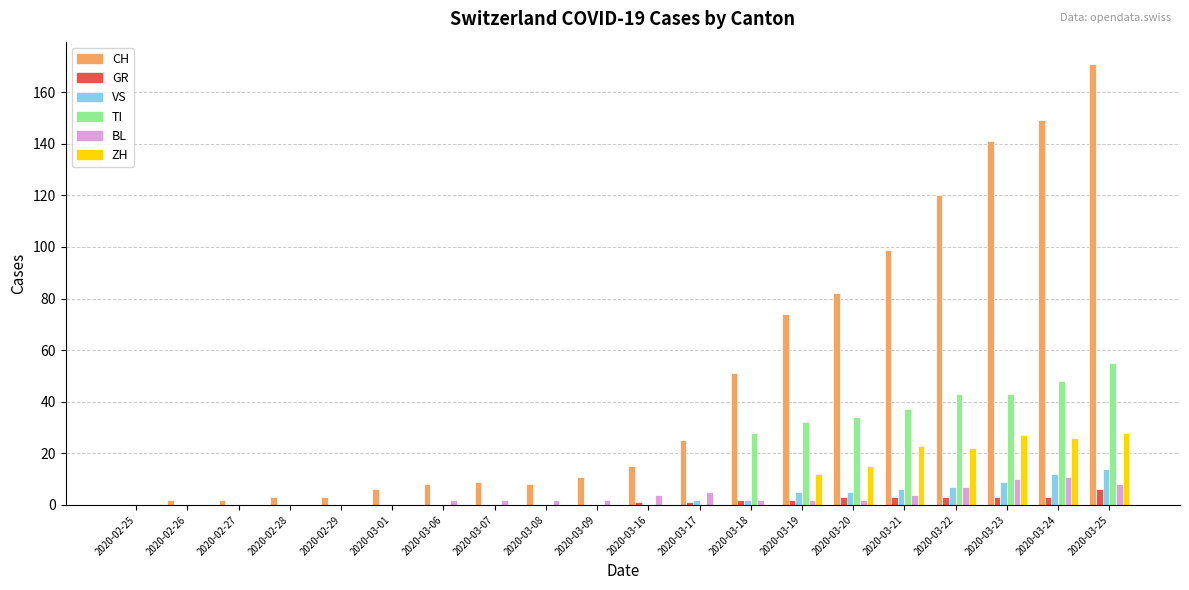

How many groups of bars are there?

20